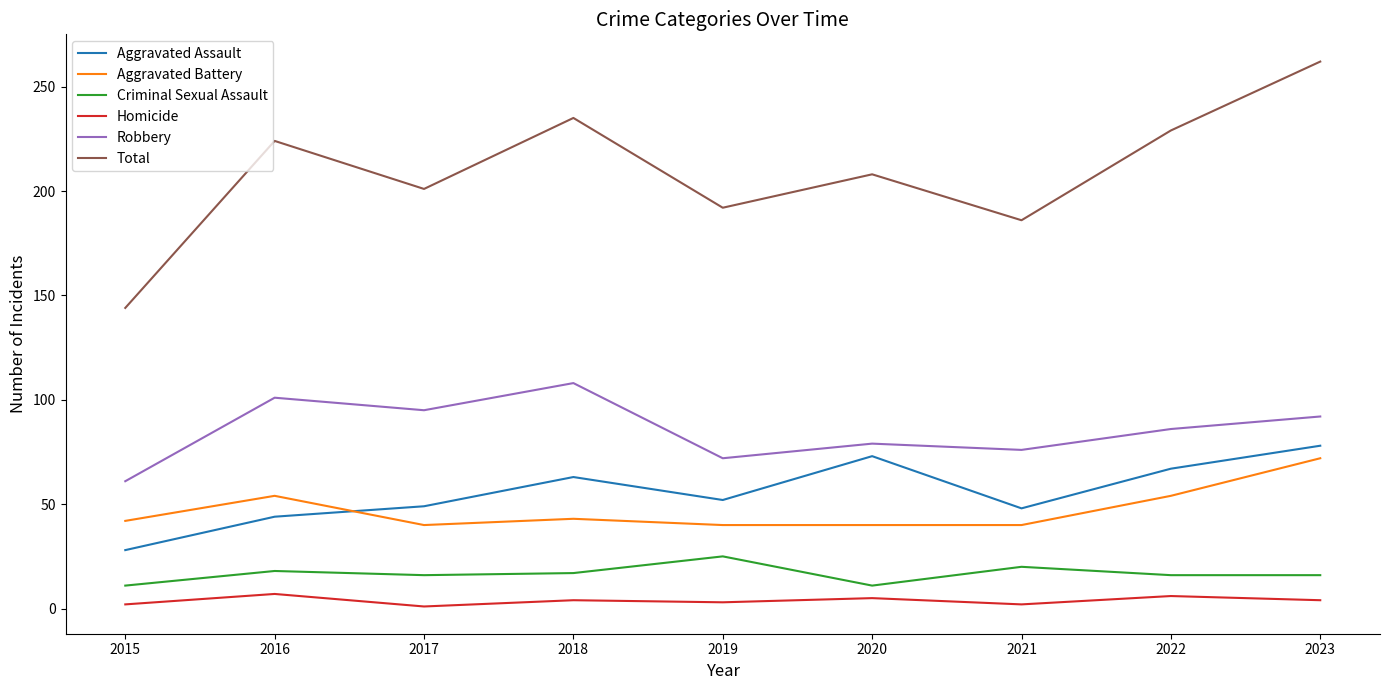

Which series has the largest total across all categories?

Total